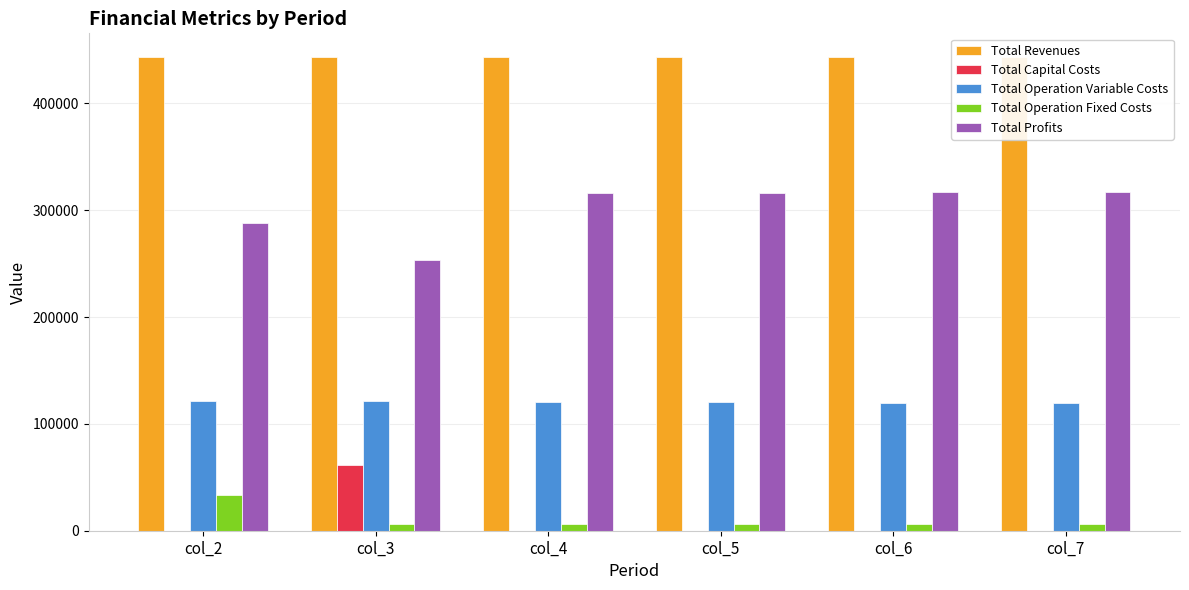

Which series has the largest total across all categories?

Total Revenues